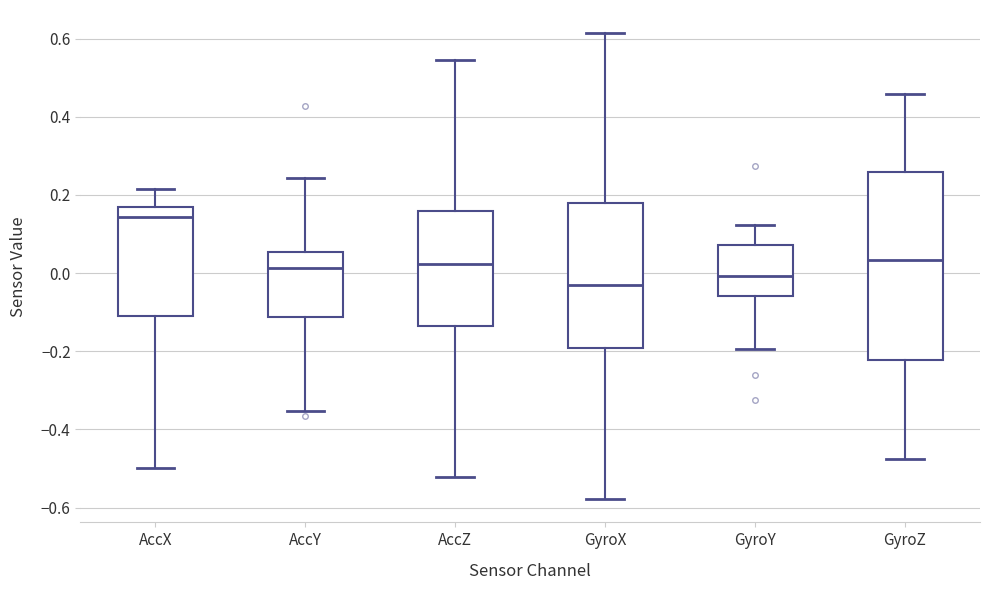

Reading left to right, read every box against the y-axis: the position of its median line, the range the box covers, and the ends of its whiskers. The values are not printed on the chart, so give them approximately, as read against the axis.

AccX: median 0.14, box -0.10 to 0.16, whiskers -0.50 to 0.22
AccY: median 0.02, box -0.12 to 0.06, whiskers -0.36 to 0.24
AccZ: median 0.02, box -0.14 to 0.16, whiskers -0.52 to 0.54
GyroX: median -0.02, box -0.20 to 0.18, whiskers -0.58 to 0.62
GyroY: median 0.00, box -0.06 to 0.08, whiskers -0.20 to 0.12
GyroZ: median 0.04, box -0.22 to 0.26, whiskers -0.48 to 0.46